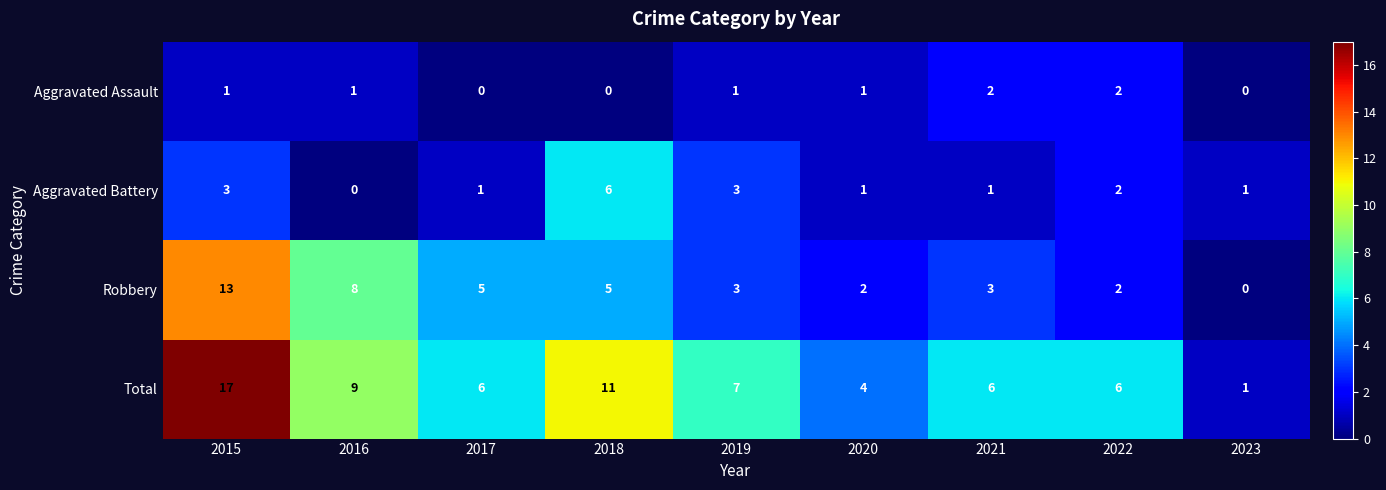

Rank the series by their maximum value, from highest to lowest.

Total, Robbery, Aggravated Battery, Aggravated Assault